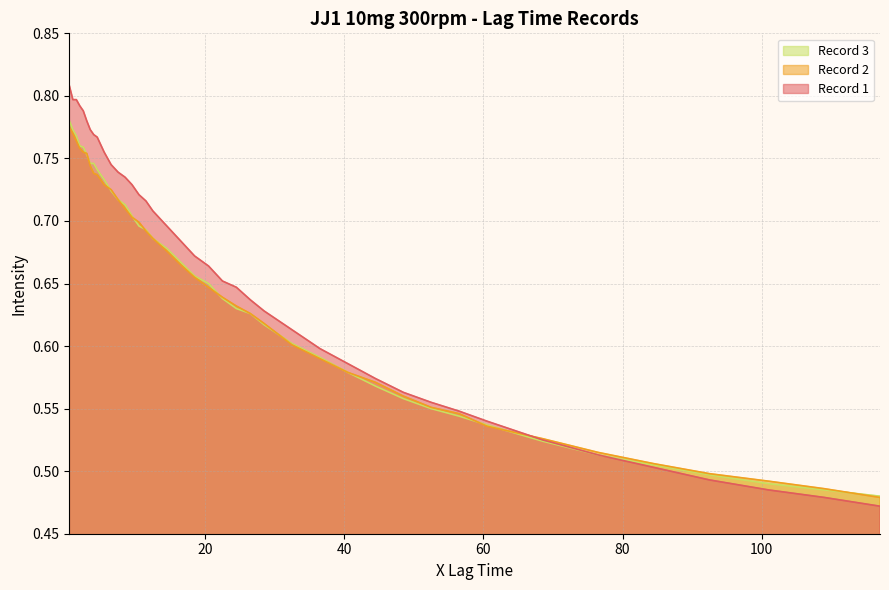

What is the minimum value for Record 3?

0.5